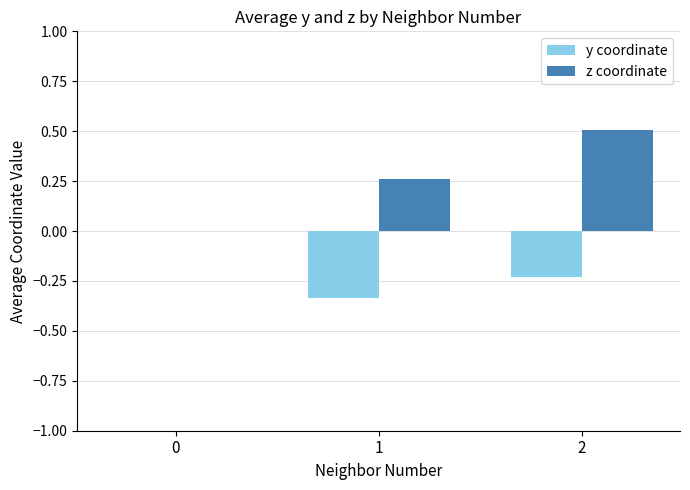

True or false: z coordinate has a value of 0.4 at 1.

False